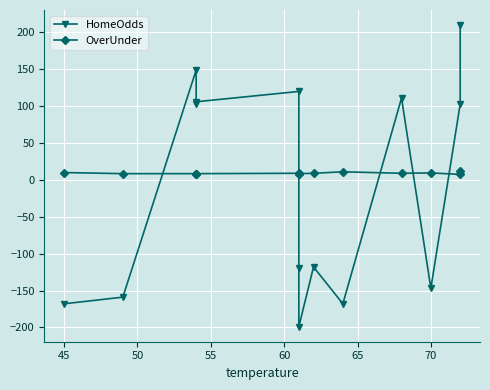

What are all the series names shown in the legend?

HomeOdds, OverUnder